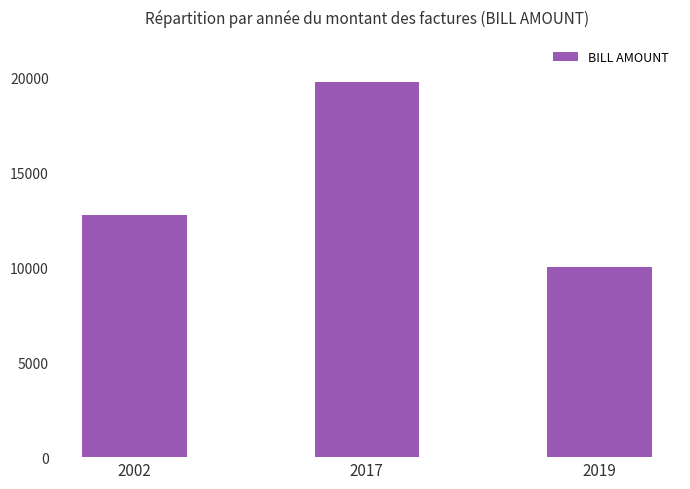

What is the sum of the values at 2002 and 2017?

32500